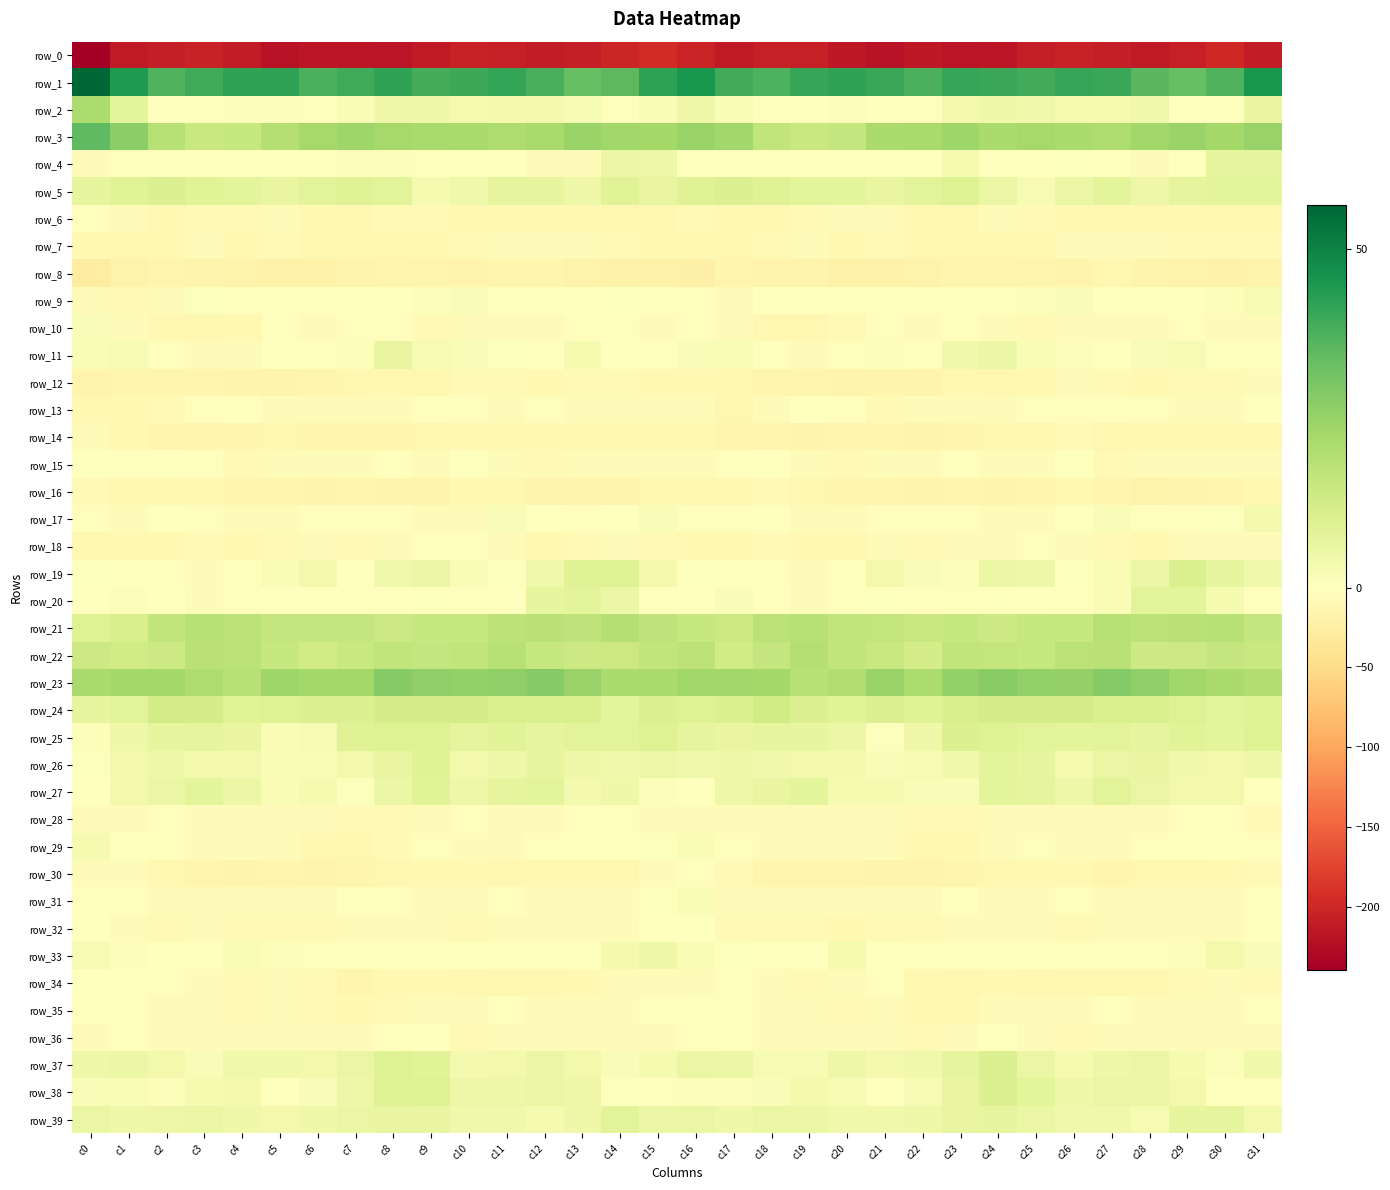

Reading left to right, transcribe all the data shown in this chart.

row_0: -239.5	-212.1	-208.8	-205.6	-211.4	-219.3	-215.9	-215.3	-218.0	-212.0	-205.1	-207.0	-211.0	-208.9	-201.9	-194.7	-202.3	-212.2	-206.1	-207.3	-214.6	-219.9	-213.9	-217.8	-216.3	-208.2	-205.2	-208.8	-211.5	-206.1	-199.3	-210.4
row_1: 56.5	44.4	36.9	39.4	41.5	41.6	37.9	39.4	41.5	38.6	40.0	41.3	38.0	33.4	34.9	42.1	45.3	39.2	37.2	40.6	41.7	40.4	37.5	40.6	40.5	39.1	40.6	40.4	35.7	33.4	37.0	45.3
row_2: 20.9	7.8	-1.2	-1.7	1.0	1.1	-2.2	2.0	4.8	4.4	3.1	3.2	3.6	2.4	-2.6	2.1	5.0	2.0	-2.2	-0.6	1.2	0.2	-2.2	3.9	4.7	4.1	2.9	2.8	4.2	-0.1	-1.5	6.3
row_3: 34.4	27.1	18.9	14.9	15.3	19.0	22.4	23.4	22.3	22.0	21.7	20.6	21.9	24.6	23.1	22.8	24.4	23.2	16.5	14.9	15.7	21.5	21.9	23.7	21.5	22.5	21.2	20.6	23.2	24.4	22.8	25.1
row_4: -3.9	-2.5	-0.8	-0.4	-0.7	-1.1	-1.0	1.1	1.3	-2.2	0.1	0.0	-4.9	-5.2	5.3	5.1	-0.8	-1.9	-1.0	-0.2	-1.3	-0.4	-1.7	2.7	-0.9	-1.4	0.7	-1.4	-7.2	-0.9	7.0	7.4
row_5: 7.0	8.8	10.0	8.4	7.6	6.6	8.2	9.0	8.2	2.9	4.2	7.5	6.8	4.8	8.5	6.6	9.2	9.8	9.2	7.6	7.8	6.5	8.3	9.5	6.0	2.6	5.6	7.9	4.9	7.1	7.7	7.9
row_6: -3.7	-6.8	-11.8	-8.5	-7.5	-4.6	-10.3	-12.3	-8.4	-7.9	-10.6	-10.8	-10.9	-10.7	-12.0	-12.7	-7.8	-9.5	-11.1	-8.1	-6.3	-6.2	-12.1	-11.4	-7.1	-9.1	-11.0	-10.7	-10.9	-11.1	-12.2	-11.5
row_7: -9.6	-11.3	-10.3	-7.2	-9.7	-8.9	-11.5	-12.4	-12.3	-10.8	-7.7	-4.5	-5.6	-6.3	-8.9	-9.9	-11.2	-11.6	-8.7	-7.4	-10.5	-9.2	-12.6	-12.5	-11.8	-10.0	-6.2	-4.1	-6.1	-7.7	-8.5	-7.5
row_8: -26.8	-18.1	-14.2	-16.3	-17.3	-20.0	-19.3	-15.7	-13.9	-13.4	-16.8	-13.8	-14.3	-17.1	-19.2	-20.5	-22.2	-14.6	-15.2	-16.4	-18.7	-20.0	-18.7	-14.6	-13.3	-14.9	-16.4	-12.6	-16.1	-17.9	-18.8	-17.3
row_9: -7.0	-7.7	-4.2	0.7	-2.2	-2.1	-3.6	-0.4	0.3	1.0	1.4	0.4	-1.0	0.0	0.5	-0.4	-3.6	-6.8	-1.4	-0.3	-2.7	-2.4	-3.0	0.3	0.4	1.1	1.5	-0.6	-0.8	0.4	1.1	2.5
row_10: 1.7	-4.3	-10.7	-11.2	-10.2	-3.0	-4.8	-3.7	-3.2	-8.4	-7.0	-7.4	-4.9	-2.9	-3.6	-5.5	-2.9	-6.5	-11.3	-11.6	-7.7	-2.5	-5.5	-2.7	-5.4	-8.2	-7.0	-6.7	-4.1	-2.8	-4.6	-4.6
row_11: 1.8	2.2	-1.9	-3.9	-4.1	-0.2	-0.7	1.1	6.4	2.5	1.4	0.5	0.2	3.0	-0.2	-2.2	1.7	2.0	-3.3	-4.2	-3.4	0.9	-2.0	4.2	5.4	1.8	1.1	0.1	1.3	2.3	-1.6	-0.6
row_12: -15.7	-13.3	-13.9	-14.1	-15.7	-16.7	-15.0	-12.5	-10.8	-12.0	-8.5	-7.7	-10.5	-8.8	-8.1	-9.6	-10.8	-12.5	-14.1	-14.3	-16.6	-16.1	-15.3	-10.8	-11.6	-11.0	-7.2	-8.9	-10.5	-8.0	-8.6	-6.9
row_13: -9.4	-11.2	-9.0	-2.5	-0.4	-6.3	-5.8	-3.9	-5.1	-3.0	-3.1	-4.2	-2.7	-3.9	-4.3	-3.8	-5.7	-11.5	-6.2	-0.6	-2.1	-7.5	-5.4	-4.3	-4.4	-2.7	-3.7	-3.5	-3.2	-4.0	-4.3	-0.3
row_14: -5.0	-10.0	-13.7	-14.6	-13.8	-12.4	-14.5	-14.5	-13.8	-12.4	-9.4	-10.6	-10.6	-11.7	-12.6	-11.7	-10.1	-13.4	-13.4	-15.0	-13.2	-13.2	-15.2	-14.3	-13.0	-11.6	-8.8	-11.5	-10.5	-12.6	-11.8	-11.2
row_15: -0.6	-2.1	-0.5	-2.9	-7.7	-6.7	-6.8	-4.6	-2.6	-5.7	-1.8	-5.3	-8.4	-6.9	-6.8	-5.4	-5.9	-3.0	-0.1	-5.1	-8.4	-6.0	-7.1	-2.3	-4.5	-4.3	-1.8	-7.9	-7.4	-7.4	-5.6	-5.5
row_16: -7.9	-11.6	-9.6	-10.0	-13.5	-14.4	-15.5	-14.5	-15.1	-15.9	-11.2	-12.3	-16.5	-16.4	-15.1	-12.2	-12.3	-12.4	-8.6	-11.6	-14.3	-14.6	-15.7	-13.7	-16.5	-13.9	-11.0	-14.0	-16.9	-16.1	-14.3	-10.7
row_17: -2.2	-4.2	-0.5	-3.5	-6.4	-4.2	-2.3	-3.6	-2.7	-6.8	-3.9	1.3	-0.9	-2.4	-0.3	1.4	-2.8	-3.4	-0.4	-5.3	-6.3	-2.8	-3.4	-2.9	-4.2	-6.7	-1.5	1.6	-2.4	-1.9	0.8	3.5
row_18: -11.4	-11.0	-9.5	-9.2	-9.5	-8.0	-6.8	-7.7	-5.5	-3.1	-3.1	-7.2	-10.3	-7.7	-5.5	-8.1	-10.1	-10.7	-8.9	-9.5	-9.4	-7.1	-7.9	-7.0	-4.6	-2.4	-4.7	-8.3	-10.5	-5.8	-6.5	-4.9
row_19: 0.8	-0.6	-3.0	-4.7	-3.4	2.1	3.8	0.4	4.2	5.6	2.1	0.7	4.1	8.8	9.7	3.6	0.8	-1.2	-3.7	-4.9	-1.7	3.8	1.6	1.0	5.5	4.6	0.8	1.8	5.7	10.5	7.1	4.2
row_20: -0.2	1.1	-0.0	-4.1	-3.6	0.1	-0.7	-3.0	-0.5	0.6	-3.0	-0.8	6.8	7.8	5.6	-0.8	0.2	1.7	-1.3	-4.8	-2.2	0.6	-2.6	-2.7	0.7	-1.2	-3.0	2.0	8.1	7.6	2.8	-2.6
row_21: 9.4	11.4	16.6	18.6	17.9	15.6	15.7	15.6	13.8	15.3	15.1	17.5	18.5	16.8	19.3	17.1	15.2	14.3	17.8	18.8	16.5	16.0	14.7	15.4	14.0	15.3	15.3	18.9	17.4	18.1	18.6	15.6
row_22: 13.7	13.1	13.7	18.5	18.0	15.4	13.1	14.6	16.6	15.8	16.6	18.6	15.1	13.9	14.5	16.5	17.6	13.2	15.7	19.2	16.6	15.0	12.2	16.6	16.1	15.4	17.7	18.1	13.8	14.0	15.5	15.0
row_23: 21.3	22.9	22.9	20.6	18.7	23.8	22.7	22.7	28.1	26.4	25.8	26.3	28.0	24.7	21.2	22.0	23.3	23.1	22.9	18.9	20.3	24.8	20.9	25.8	27.5	26.0	25.3	28.3	26.4	23.3	21.3	20.3
row_24: 6.8	8.4	12.6	12.0	8.4	9.6	9.8	9.9	12.3	12.0	12.7	11.0	10.9	10.6	7.7	10.1	9.5	10.5	13.2	10.1	8.7	10.0	9.0	11.1	12.1	12.1	12.2	10.7	11.0	9.3	8.3	9.1
row_25: 0.9	4.7	6.6	7.1	6.3	2.2	2.5	9.0	9.7	9.3	7.3	8.4	6.9	8.0	8.0	9.6	7.2	6.5	6.7	6.8	5.5	0.7	4.6	10.0	9.4	8.2	7.5	8.4	6.6	8.7	7.6	9.5
row_26: 0.9	3.6	4.7	3.8	3.4	2.0	2.0	3.9	6.3	8.9	3.8	4.7	6.9	4.7	4.0	5.1	4.3	4.8	4.2	3.7	3.1	1.4	2.3	4.2	8.1	6.9	3.0	6.1	6.2	4.3	3.9	4.8
row_27: -0.8	3.8	5.9	7.8	5.3	2.1	3.0	0.8	5.5	8.8	5.0	7.1	7.9	3.5	4.5	1.0	0.0	5.1	6.4	7.9	3.0	3.0	1.5	1.5	7.7	7.4	5.0	8.2	6.0	3.7	3.8	-0.7
row_28: -5.1	-6.2	-3.6	-5.1	-5.1	-5.2	-6.3	-8.8	-7.8	-5.3	-3.5	-5.8	-7.4	-3.2	-2.4	-6.1	-6.9	-5.0	-3.8	-5.3	-5.4	-4.9	-7.9	-8.6	-7.0	-4.2	-3.8	-7.4	-5.9	-2.3	-3.6	-8.9
row_29: 2.7	-1.5	-3.5	-5.6	-6.0	-4.5	-9.5	-11.9	-7.8	-2.8	-4.5	-5.9	-3.4	-0.3	-0.9	0.6	1.9	-2.7	-4.0	-6.3	-5.1	-5.7	-11.7	-11.0	-5.0	-3.1	-5.3	-5.4	-2.2	-0.3	-0.7	-2.4
row_30: -4.5	-6.7	-11.8	-13.9	-15.0	-14.8	-15.3	-14.3	-13.1	-10.5	-10.7	-12.3	-12.7	-12.0	-11.3	-5.1	-1.9	-8.4	-13.1	-14.3	-14.9	-15.0	-15.6	-13.9	-11.8	-10.5	-10.9	-13.5	-11.9	-12.2	-9.7	-7.9
row_31: -2.7	-3.5	-6.1	-6.1	-7.0	-6.7	-5.6	-0.8	-3.1	-4.9	-4.0	-3.0	-5.0	-6.3	-5.8	0.6	1.8	-4.5	-6.3	-6.4	-7.2	-6.3	-4.6	-0.4	-4.5	-4.7	-3.4	-3.9	-5.1	-6.8	-4.3	-1.4
row_32: -1.2	-6.5	-8.7	-7.3	-9.2	-9.0	-8.8	-5.7	-5.9	-5.8	-8.9	-6.5	-6.0	-6.3	-6.0	0.1	-0.8	-8.2	-8.0	-8.0	-9.5	-8.8	-8.4	-5.6	-5.5	-7.0	-9.0	-5.2	-6.5	-6.3	-5.0	-1.5
row_33: 2.5	1.3	-0.1	-0.7	2.0	1.1	-2.8	-3.3	-1.6	-0.1	-1.6	-2.6	-3.2	-0.6	3.5	4.6	2.0	0.7	-0.7	-0.1	2.7	-0.7	-3.6	-3.5	-0.0	-0.8	-2.0	-2.9	-2.6	1.0	3.6	1.6
row_34: -0.1	-2.5	-3.1	-6.6	-8.2	-4.0	-7.7	-13.4	-10.3	-10.6	-11.6	-11.2	-12.4	-10.2	-6.7	-5.8	-4.0	-3.2	-4.0	-8.3	-6.5	-3.7	-11.1	-13.0	-9.6	-11.4	-11.4	-11.7	-12.2	-8.3	-6.9	-9.1
row_35: -1.9	-1.8	-3.9	-5.7	-8.1	-6.2	-9.3	-10.0	-7.5	-5.9	-7.5	-3.4	-5.5	-7.2	-5.9	-2.7	-1.5	-3.0	-4.6	-6.8	-7.8	-6.2	-10.5	-9.5	-6.1	-7.1	-5.9	-3.7	-6.5	-6.8	-5.1	-3.6
row_36: -4.4	-2.9	-5.2	-7.3	-6.0	-5.6	-7.1	-6.7	-2.2	-1.3	-8.2	-5.7	-4.1	-6.7	-5.0	-4.4	-2.7	-3.5	-6.7	-6.7	-5.9	-5.8	-7.8	-5.6	-0.6	-4.1	-8.5	-3.9	-5.1	-6.1	-5.1	-4.3
row_37: 4.5	5.7	3.9	1.8	4.2	4.3	3.7	6.0	9.3	8.6	3.5	3.7	6.1	3.9	1.4	2.8	5.9	5.7	2.3	2.3	5.2	3.1	4.3	7.1	10.1	6.1	2.9	5.1	5.9	2.8	1.1	4.2
row_38: 1.6	1.9	1.3	3.0	3.4	-0.6	1.4	5.0	8.9	9.3	5.3	5.1	6.1	5.1	0.8	-2.3	1.0	1.1	1.7	3.6	2.3	-1.0	2.2	6.6	9.7	7.8	4.5	6.1	5.7	3.8	-0.8	-2.4
row_39: 5.9	4.7	5.1	5.9	4.6	3.6	4.6	6.1	6.6	6.4	4.4	4.2	3.0	4.6	8.1	5.5	5.8	4.4	5.7	5.4	4.2	4.1	4.7	6.2	6.8	5.4	4.1	4.2	2.4	6.8	7.3	3.6